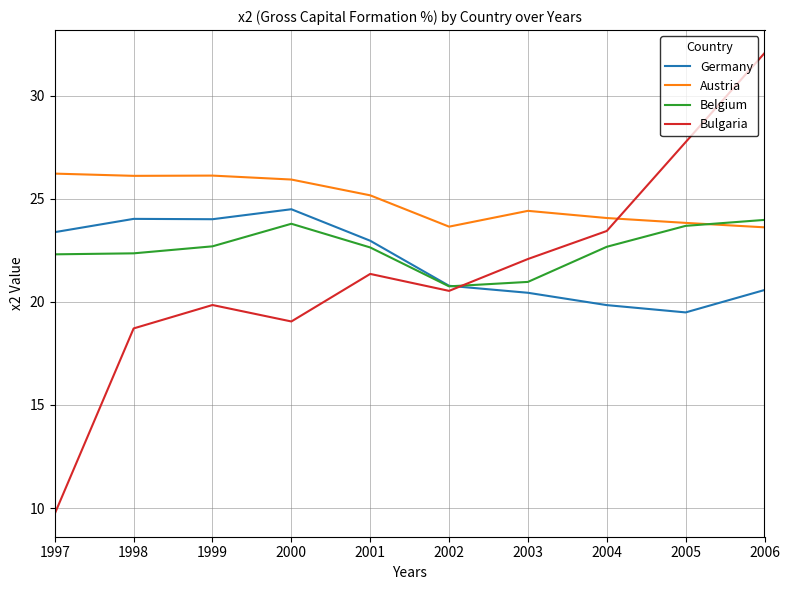

Is it true that Belgium equals 22.7 at 1999?

True